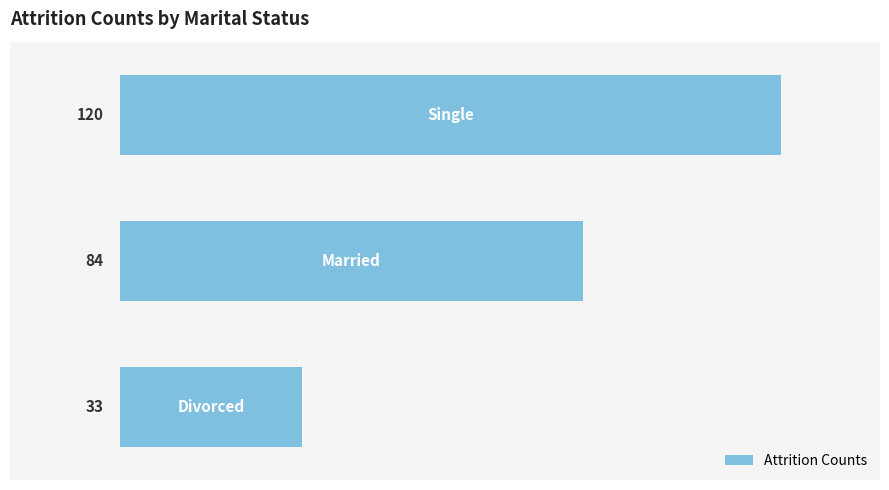

What is the greatest value displayed?

120